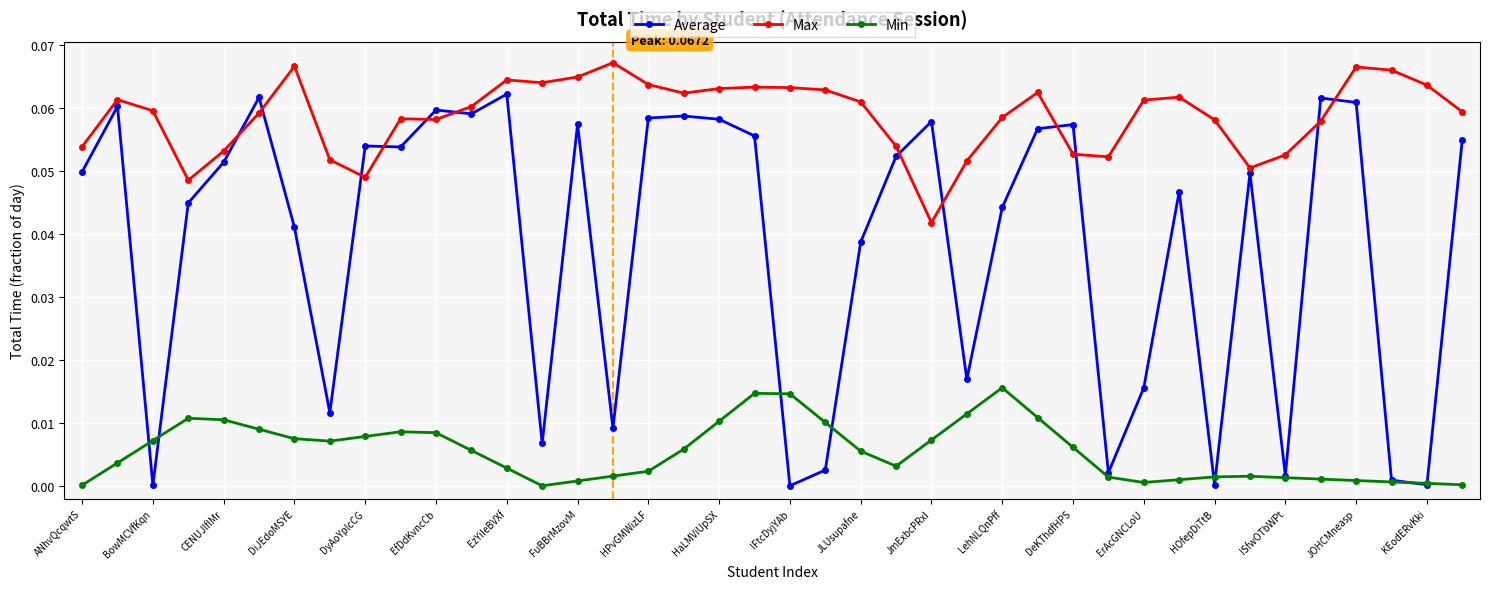

List the series in order of their overall mean, lowest first.

Min, Average, Max